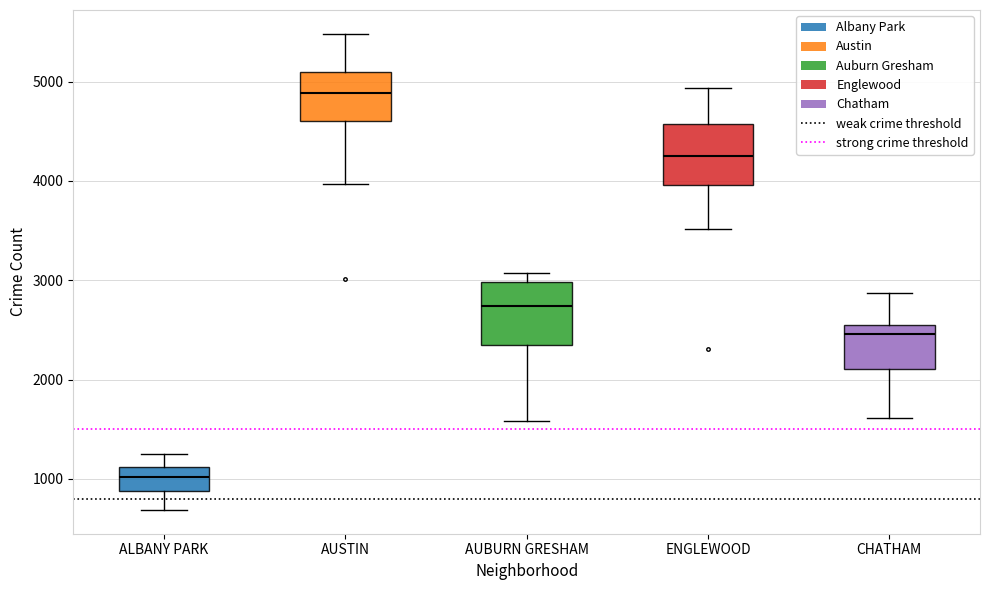

Reading left to right, transcribe this box plot: for each box, give where its median line is, the range the box spans, and where its two whiskers end, as read against the y-axis. The values are not printed on the chart, so give them approximately, as read against the axis.

ALBANY PARK: median 1000, box 900 to 1100, whiskers 700 to 1300
AUSTIN: median 4900, box 4600 to 5100, whiskers 4000 to 5500
AUBURN GRESHAM: median 2700, box 2400 to 3000, whiskers 1600 to 3100
ENGLEWOOD: median 4200, box 4000 to 4600, whiskers 3500 to 4900
CHATHAM: median 2500, box 2100 to 2600, whiskers 1600 to 2900